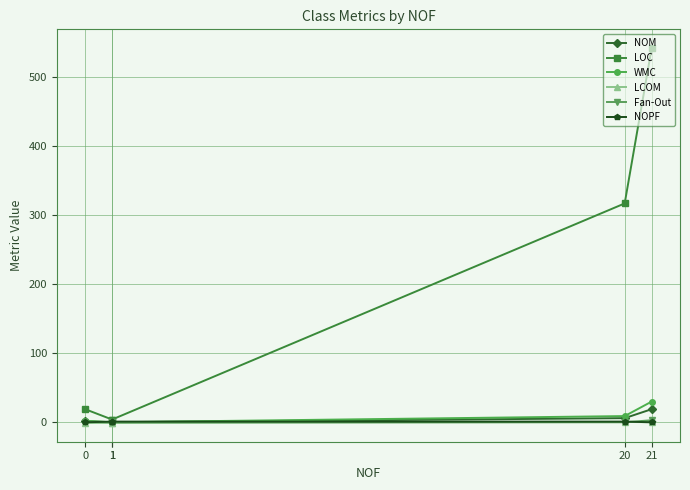

What are all the series names shown in the legend?

NOM, LOC, WMC, LCOM, Fan-Out, NOPF